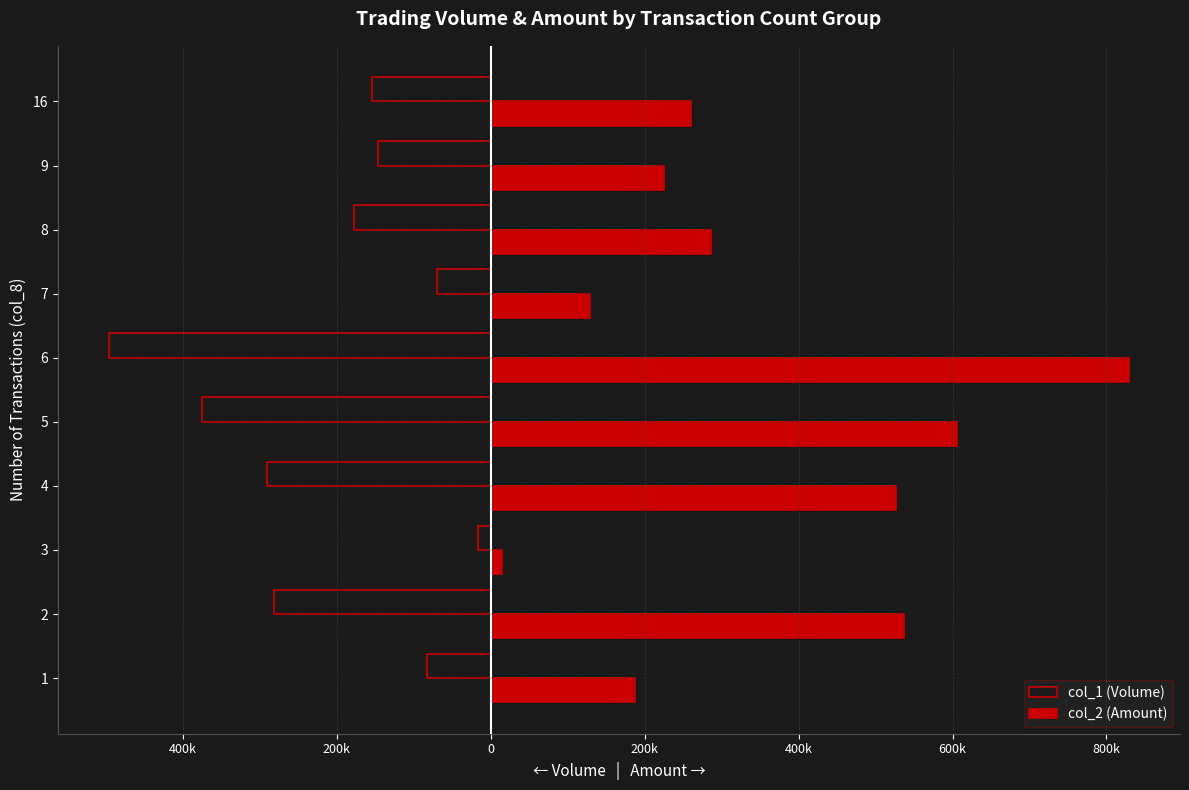

What are all the series names shown in the legend?

col_1 (Volume), col_2 (Amount)